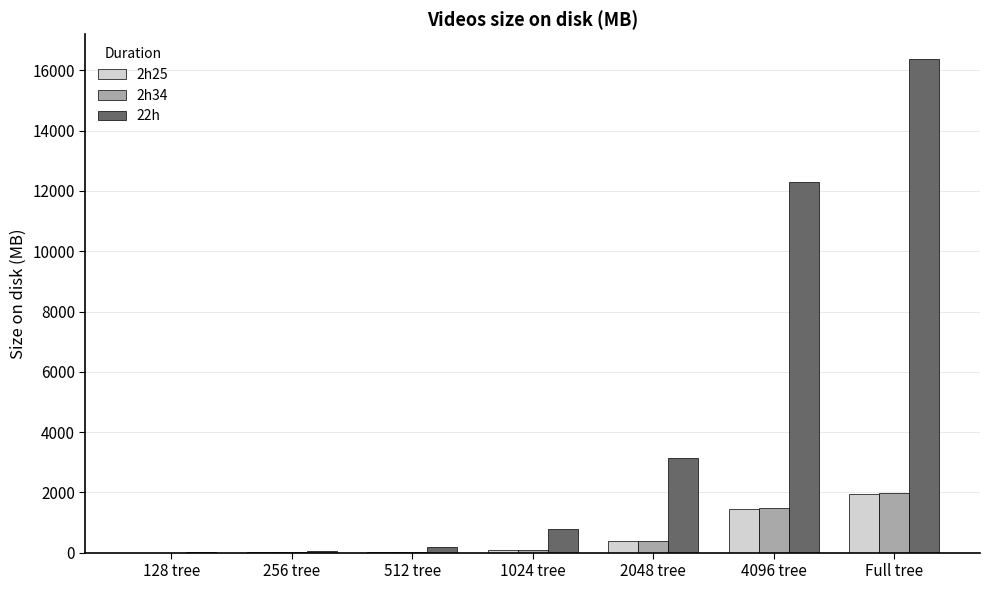

Which category has the highest value in the 2h34 series?

Full tree